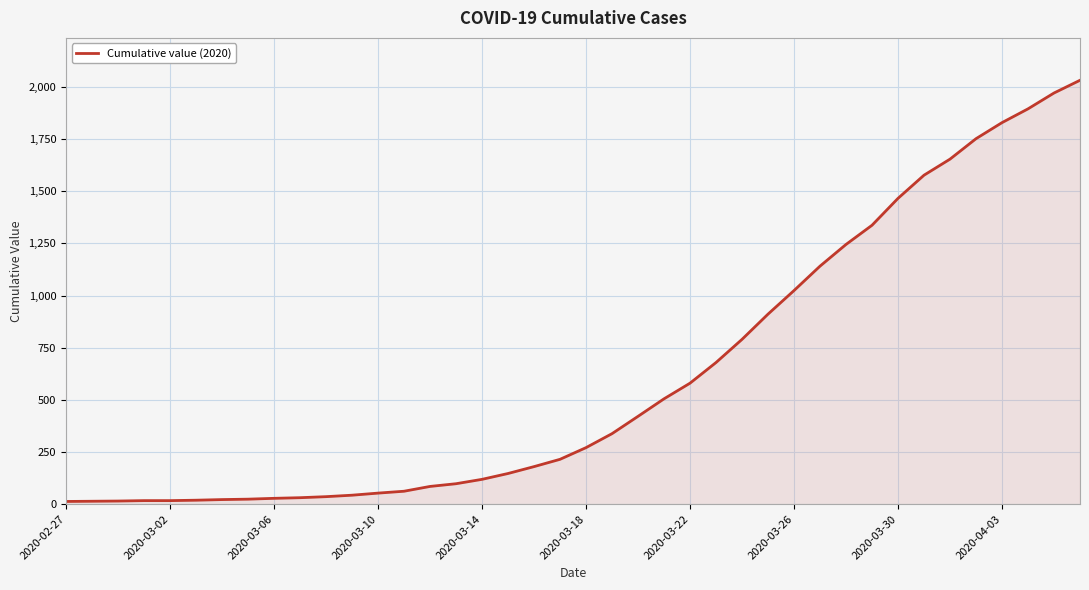

What is the maximum value shown in the chart?

2032